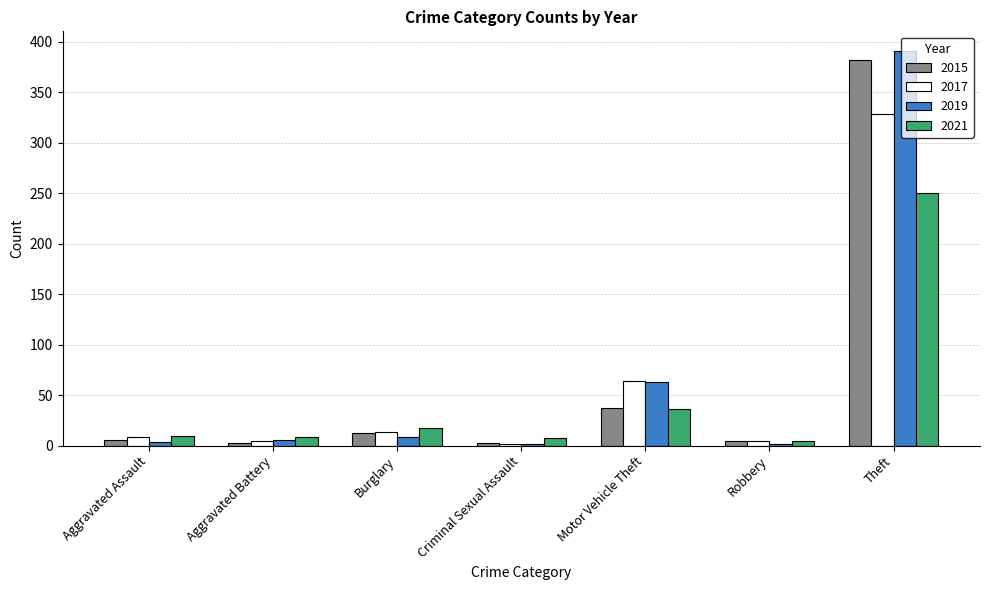

The 2019 series shows 4 at Aggravated Assault. True or false?

True